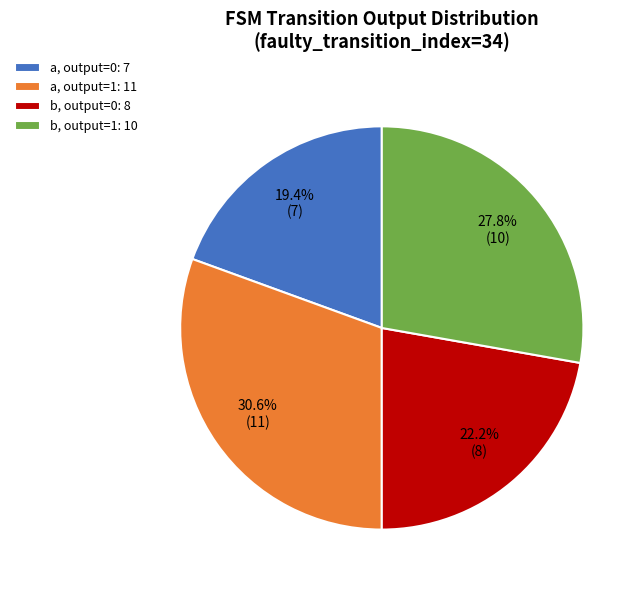

What is the smallest slice in the pie chart?

a, output=0: 7